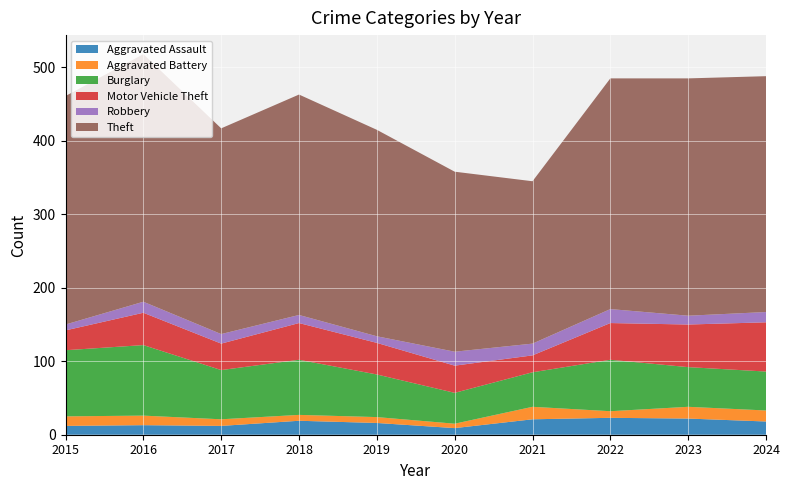

True or false: Theft and Burglary cross at least once.

False